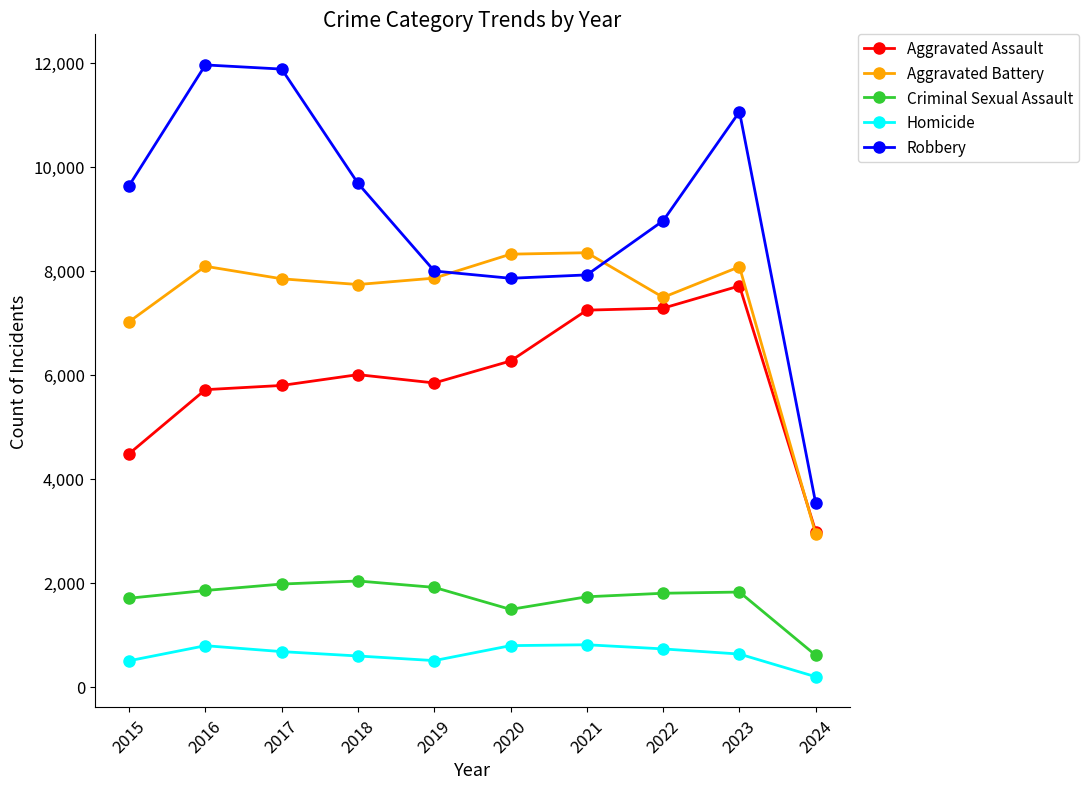

True or false: Criminal Sexual Assault has a value of 931 at 2019.

False